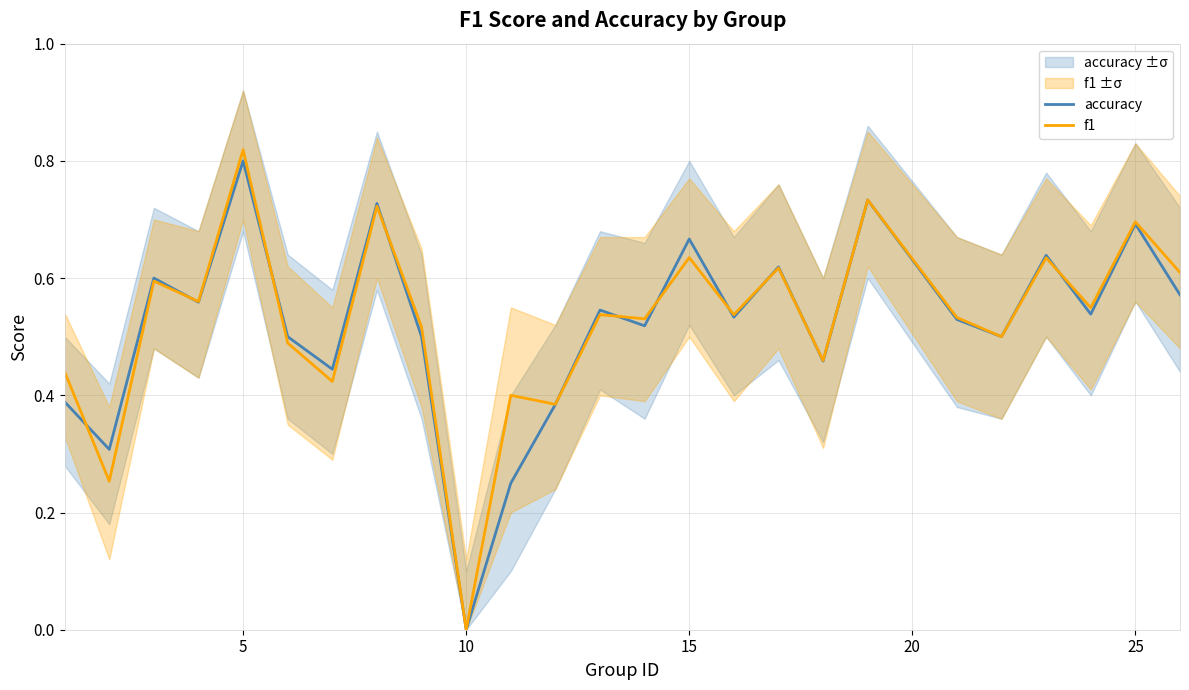

Is it true that f1 equals 0.2 at 15?

False